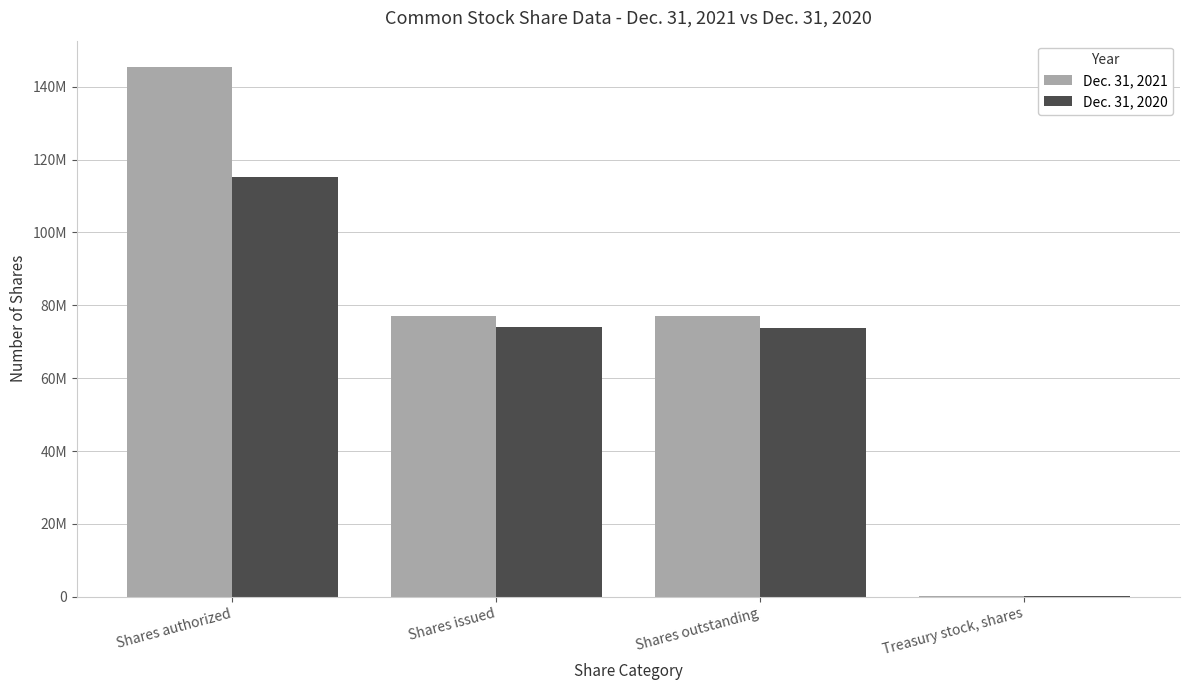

Rank the series at Shares issued from highest to lowest value.

Dec. 31, 2021, Dec. 31, 2020